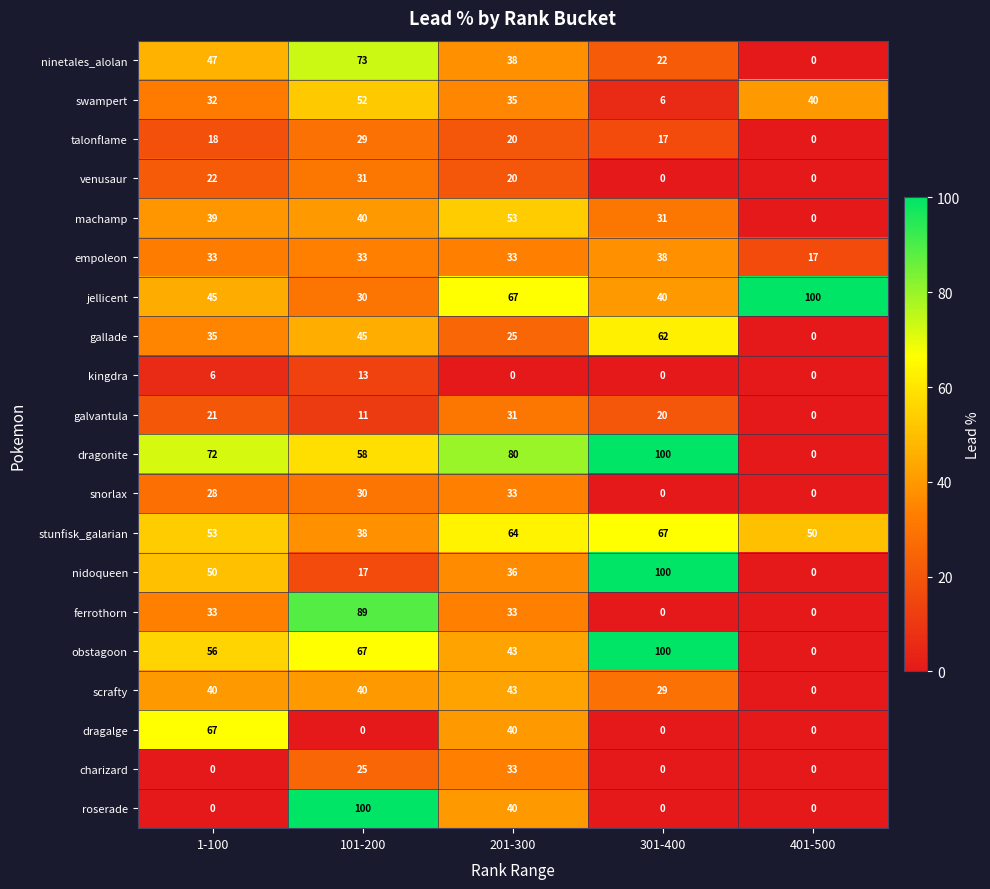

The value of jellicent at 301-400 is 40. True or false?

True